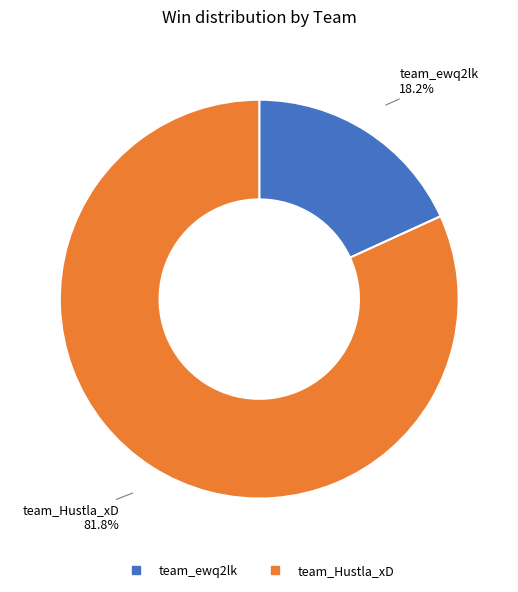

Rank the categories by value from lowest to highest.

team_ewq2lk, team_Hustla_xD